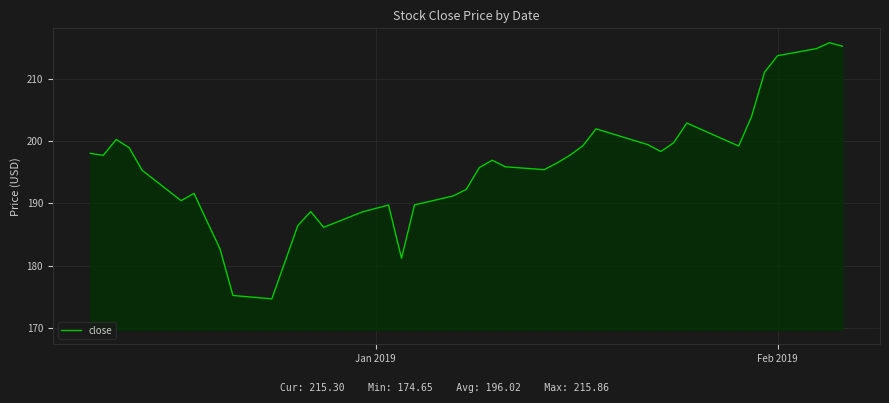

What is the minimum value shown in the chart?

174.7